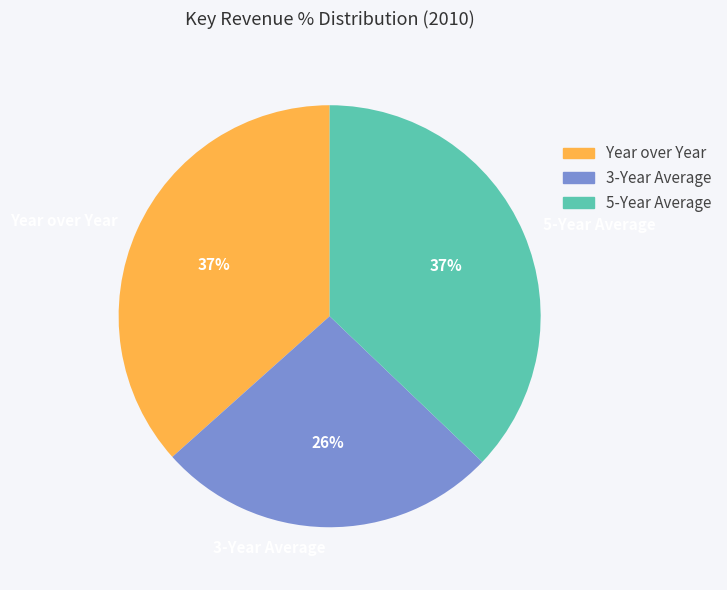

Is it true that 5-Year Average is 28% of the pie?

False